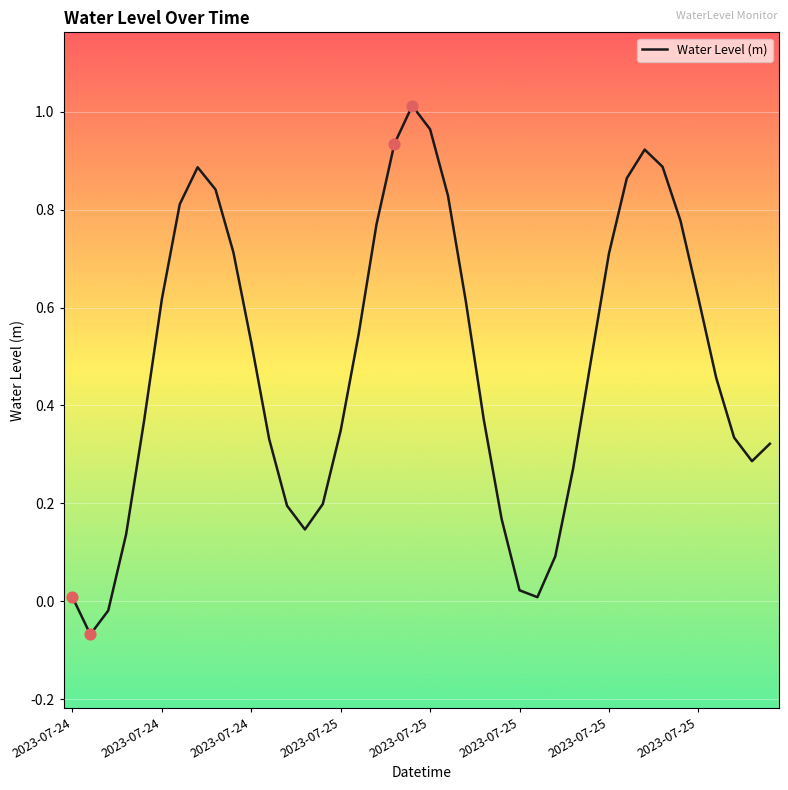

What is the difference between the maximum and minimum values?

1.1